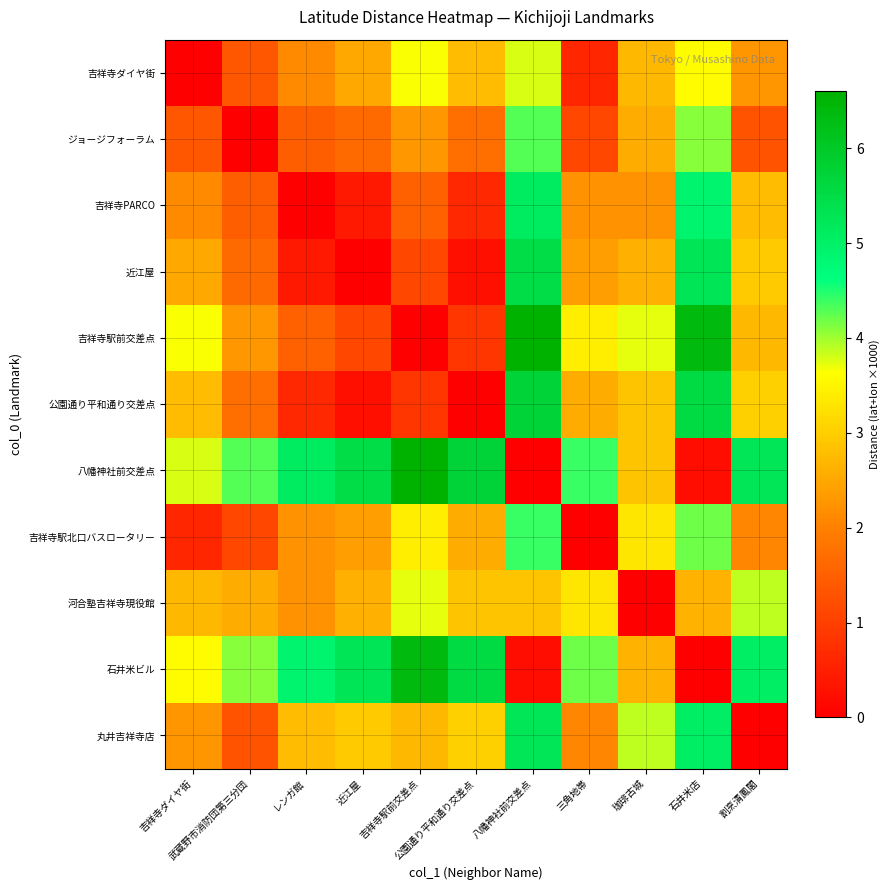

Reading left to right, what are all the values shown in this chart?

吉祥寺ダイヤ街: 吉祥寺ダイヤ街=0.0	武蔵野市消防団第三分団=1.3	レンガ館=2.1	近江屋=2.5	吉祥寺駅前交差点=3.6	公園通り平和通り交差点=2.8	八幡神社前交差点=3.8	三角地帯=0.6	珈琲古城=2.7	石井米店=3.6	割烹清鳳閣=2.3
ジョージフォーラム: 吉祥寺ダイヤ街=1.3	武蔵野市消防団第三分団=0.0	レンガ館=1.5	近江屋=1.7	吉祥寺駅前交差点=2.3	公園通り平和通り交差点=1.7	八幡神社前交差点=4.3	三角地帯=1.1	珈琲古城=2.6	石井米店=4.1	割烹清鳳閣=1.3
吉祥寺PARCO: 吉祥寺ダイヤ街=2.1	武蔵野市消防団第三分団=1.5	レンガ館=0.0	近江屋=0.4	吉祥寺駅前交差点=1.5	公園通り平和通り交差点=0.6	八幡神社前交差点=5.1	三角地帯=2.2	珈琲古城=2.2	石井米店=4.9	割烹清鳳閣=2.8
近江屋: 吉祥寺ダイヤ街=2.5	武蔵野市消防団第三分団=1.7	レンガ館=0.4	近江屋=0.0	吉祥寺駅前交差点=1.1	公園通り平和通り交差点=0.3	八幡神社前交差点=5.5	三角地帯=2.4	珈琲古城=2.6	石井米店=5.3	割烹清鳳閣=2.9
吉祥寺駅前交差点: 吉祥寺ダイヤ街=3.6	武蔵野市消防団第三分団=2.3	レンガ館=1.5	近江屋=1.1	吉祥寺駅前交差点=0.0	公園通り平和通り交差点=0.9	八幡神社前交差点=6.6	三角地帯=3.4	珈琲古城=3.7	石井米店=6.4	割烹清鳳閣=2.7
公園通り平和通り交差点: 吉祥寺ダイヤ街=2.8	武蔵野市消防団第三分団=1.7	レンガ館=0.6	近江屋=0.3	吉祥寺駅前交差点=0.9	公園通り平和通り交差点=0.0	八幡神社前交差点=5.7	三角地帯=2.6	珈琲古城=2.9	石井米店=5.5	割烹清鳳閣=3.0
八幡神社前交差点: 吉祥寺ダイヤ街=3.8	武蔵野市消防団第三分団=4.3	レンガ館=5.1	近江屋=5.5	吉祥寺駅前交差点=6.6	公園通り平和通り交差点=5.7	八幡神社前交差点=0.0	三角地帯=4.4	珈琲古城=2.9	石井米店=0.2	割烹清鳳閣=5.3
吉祥寺駅北口バスロータリー: 吉祥寺ダイヤ街=0.6	武蔵野市消防団第三分団=1.1	レンガ館=2.2	近江屋=2.4	吉祥寺駅前交差点=3.4	公園通り平和通り交差点=2.6	八幡神社前交差点=4.4	三角地帯=0.0	珈琲古城=3.3	石井米店=4.2	割烹清鳳閣=2.1
河合塾吉祥寺現役館: 吉祥寺ダイヤ街=2.7	武蔵野市消防団第三分団=2.6	レンガ館=2.2	近江屋=2.6	吉祥寺駅前交差点=3.7	公園通り平和通り交差点=2.9	八幡神社前交差点=2.9	三角地帯=3.3	珈琲古城=0.0	石井米店=2.7	割烹清鳳閣=3.9
石井米ビル: 吉祥寺ダイヤ街=3.6	武蔵野市消防団第三分団=4.1	レンガ館=4.9	近江屋=5.3	吉祥寺駅前交差点=6.4	公園通り平和通り交差点=5.5	八幡神社前交差点=0.2	三角地帯=4.2	珈琲古城=2.7	石井米店=0.0	割烹清鳳閣=5.0
丸井吉祥寺店: 吉祥寺ダイヤ街=2.3	武蔵野市消防団第三分団=1.3	レンガ館=2.8	近江屋=2.9	吉祥寺駅前交差点=2.7	公園通り平和通り交差点=3.0	八幡神社前交差点=5.3	三角地帯=2.1	珈琲古城=3.9	石井米店=5.0	割烹清鳳閣=0.0